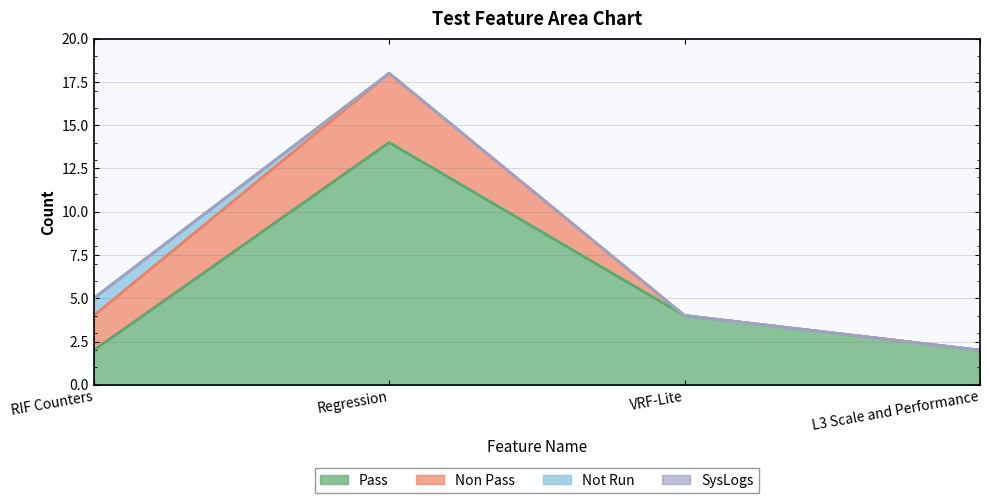

True or false: Pass and SysLogs cross at least once.

False